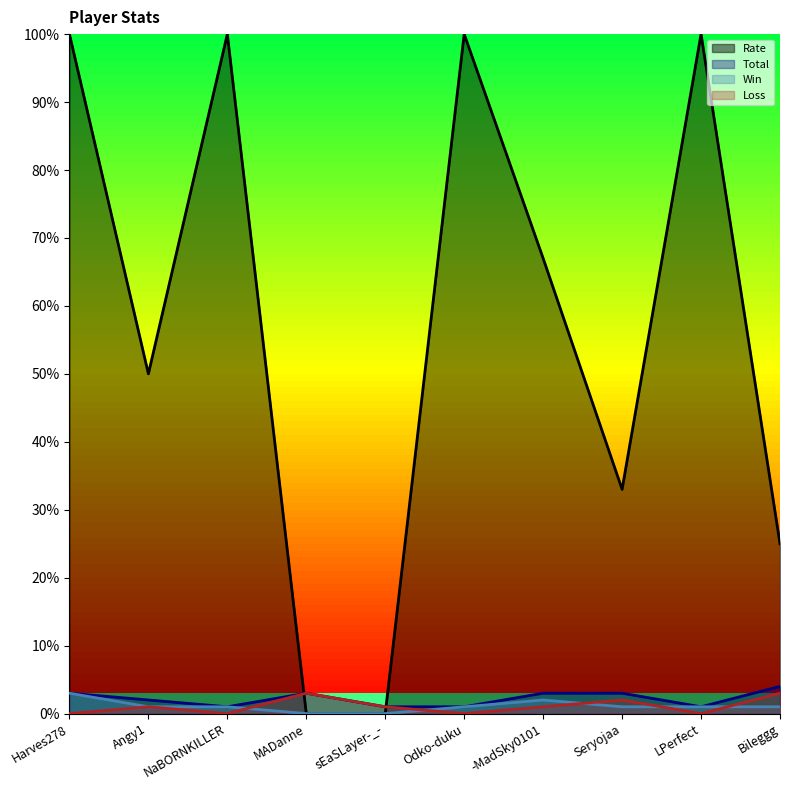

Does the chart have visible grid lines?

No